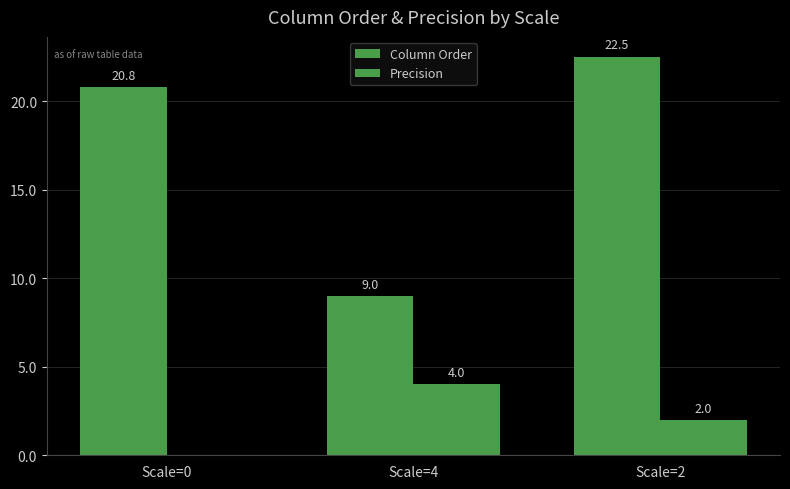

At which label is Precision closest to 2?

Scale=2